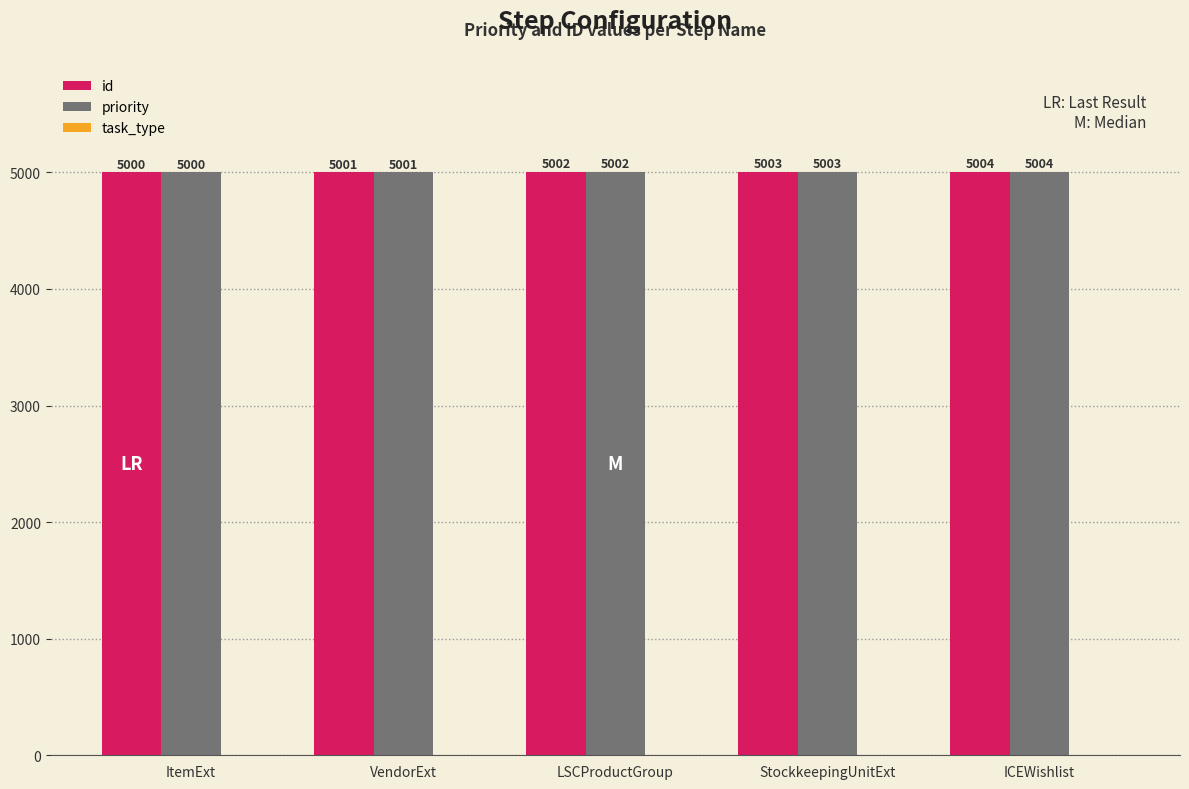

The id series shows 1209 at StockkeepingUnitExt. True or false?

False